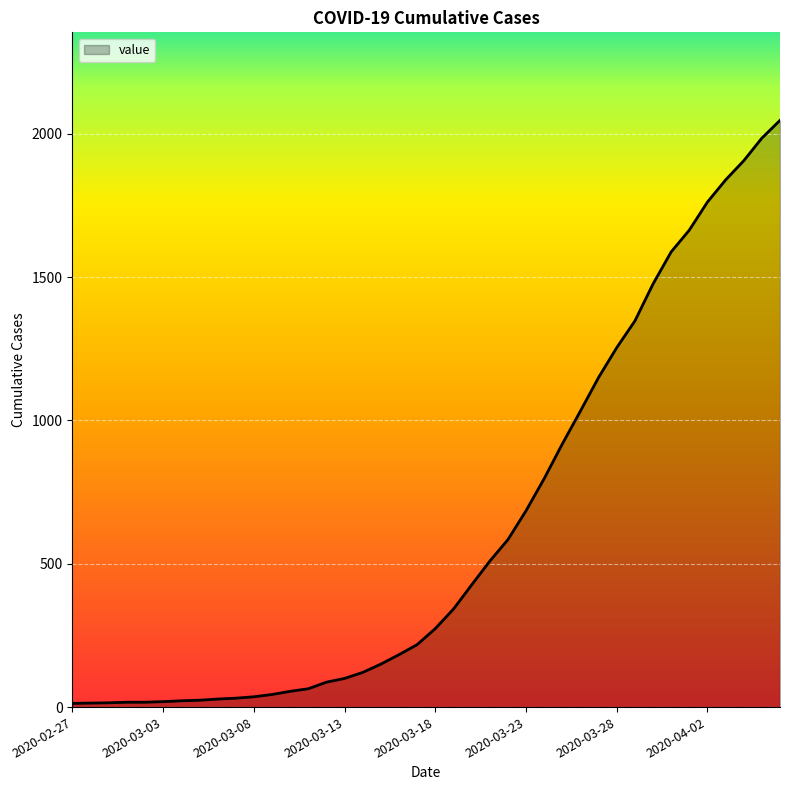

What is the maximum value shown in the chart?

2047